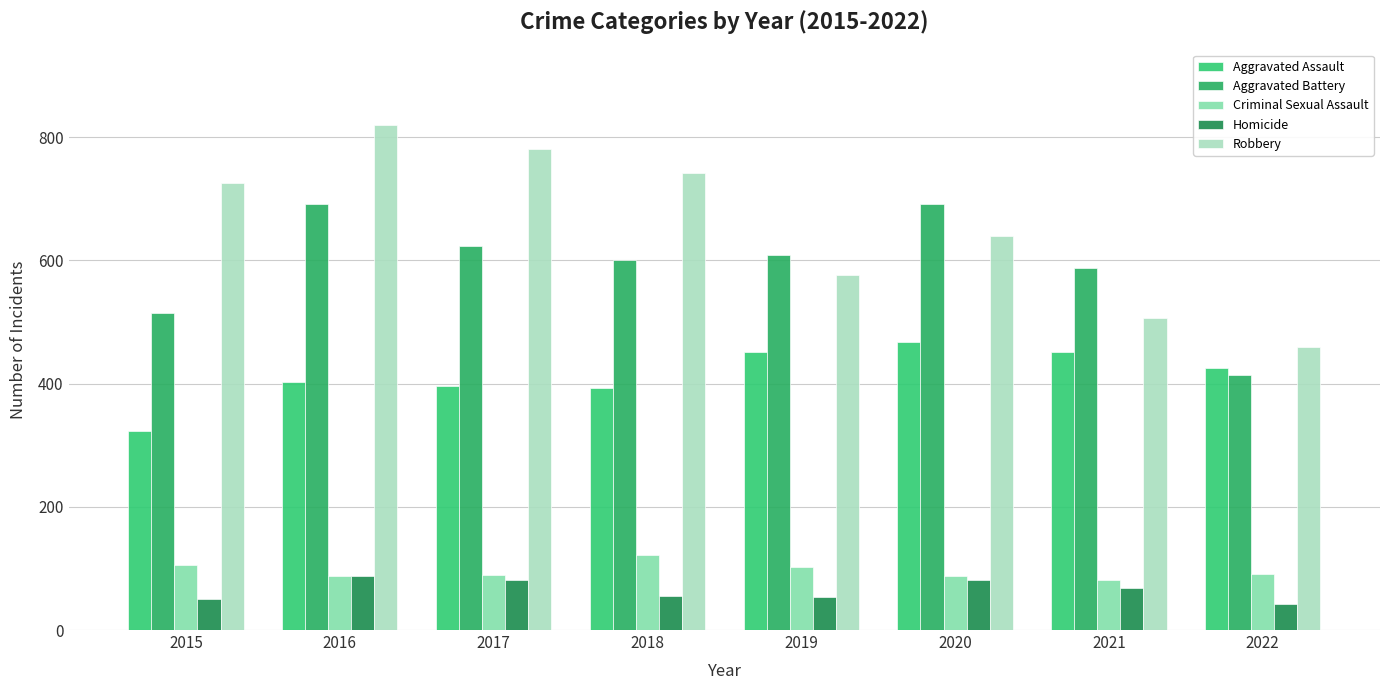

How many data points in Aggravated Assault are less than 426?

4